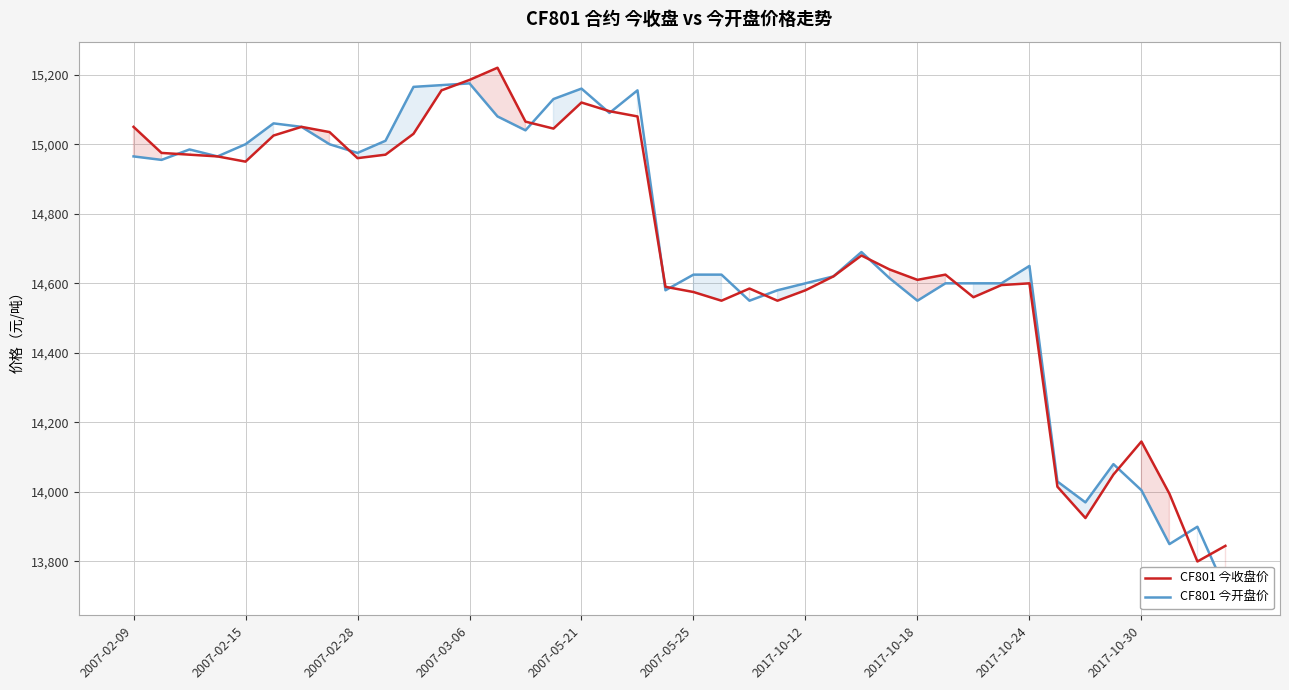

True or false: CF801 今开盘价 has more than 2 points higher than both neighbors.

True